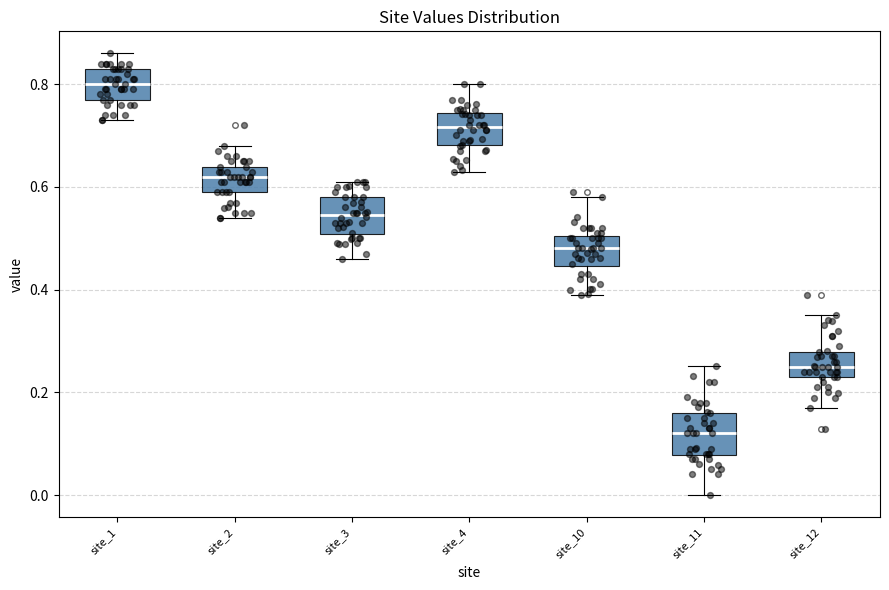

Reading left to right, read every box against the y-axis: the position of its median line, the range the box covers, and the ends of its whiskers. The values are not printed on the chart, so give them approximately, as read against the axis.

site_1: median 0.80, box 0.78 to 0.84, whiskers 0.74 to 0.86
site_2: median 0.62, box 0.58 to 0.64, whiskers 0.54 to 0.68
site_3: median 0.54, box 0.50 to 0.58, whiskers 0.46 to 0.62
site_4: median 0.72, box 0.68 to 0.74, whiskers 0.64 to 0.80
site_10: median 0.48, box 0.44 to 0.50, whiskers 0.40 to 0.58
site_11: median 0.12, box 0.08 to 0.16, whiskers 0.00 to 0.26
site_12: median 0.24 (inside the box), box 0.24 to 0.28, whiskers 0.16 to 0.34